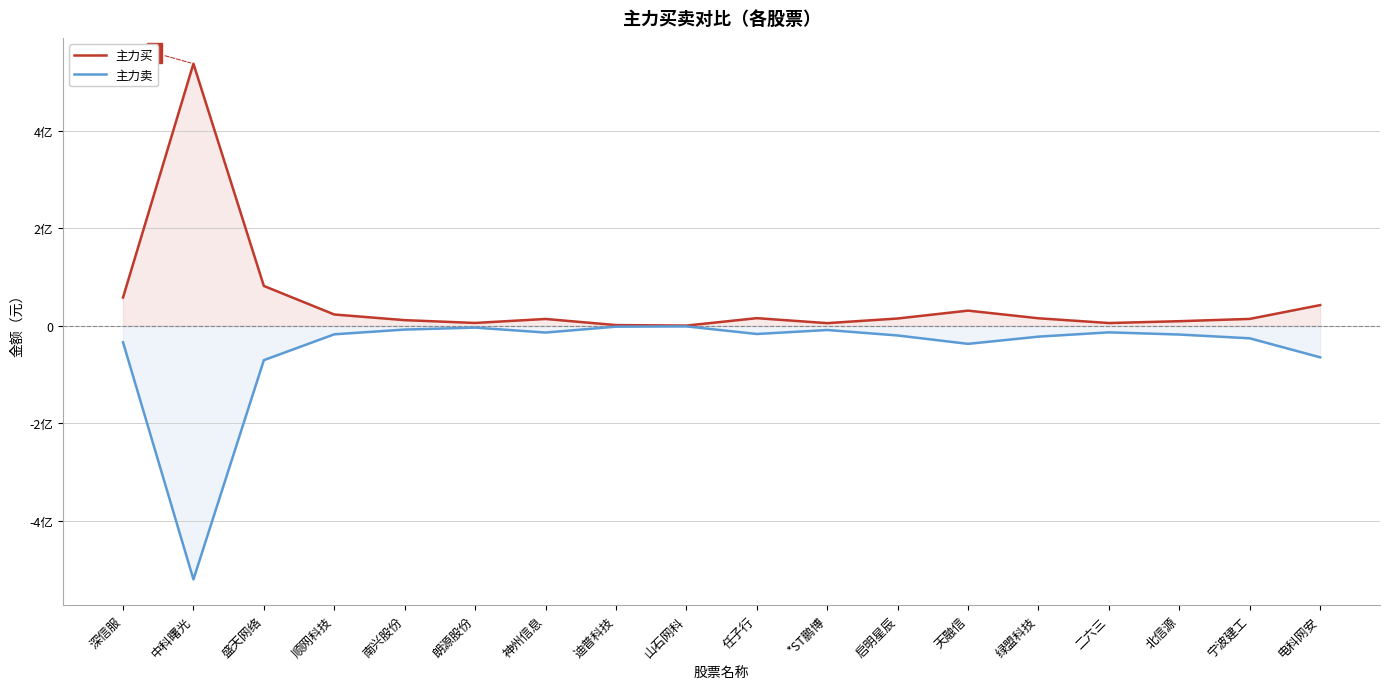

True or false: 主力买 and 主力卖 intersect in this chart.

False